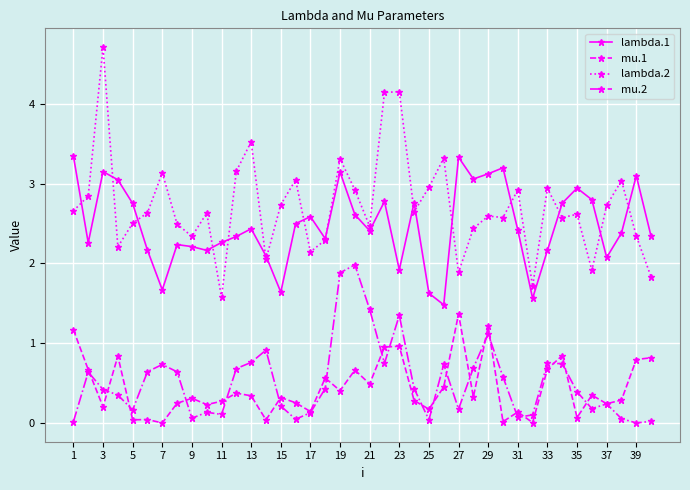

Which series has the largest range (max minus min)?

lambda.2